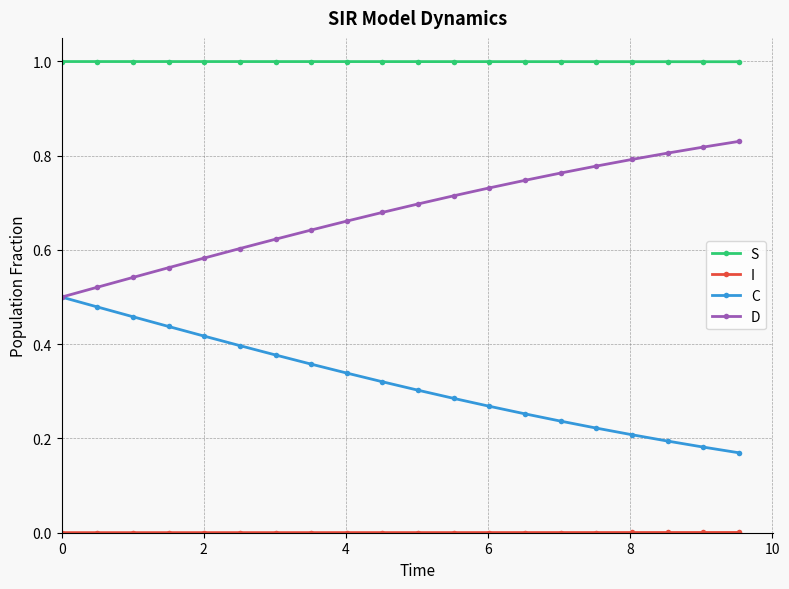

True or false: S and D intersect in this chart.

False